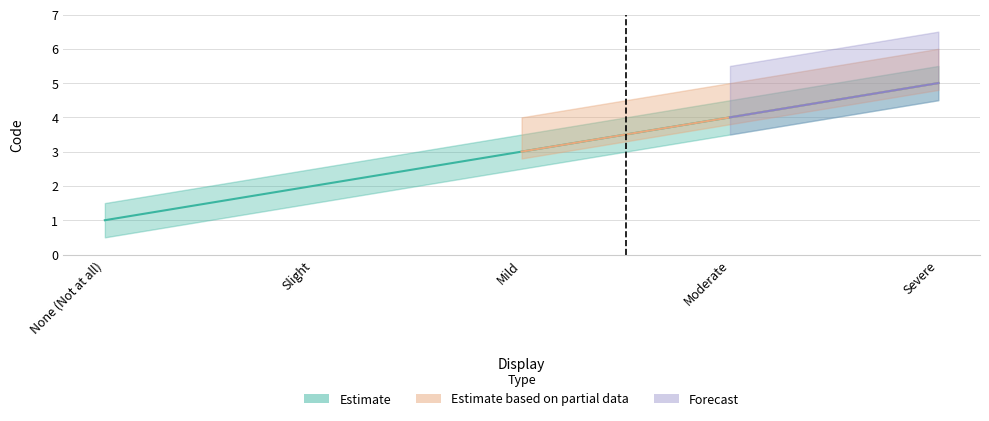

Count the values in the range 2 to 4.

3